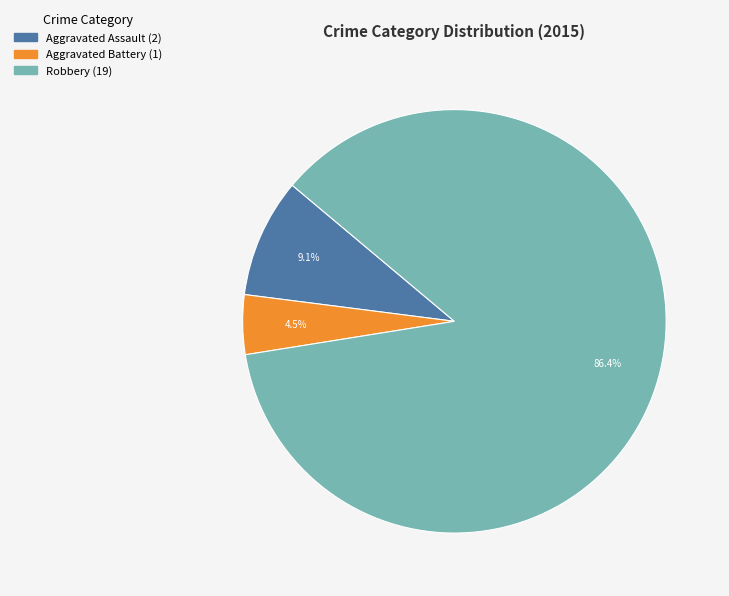

Is there any slice that represents more than half of the pie?

Yes